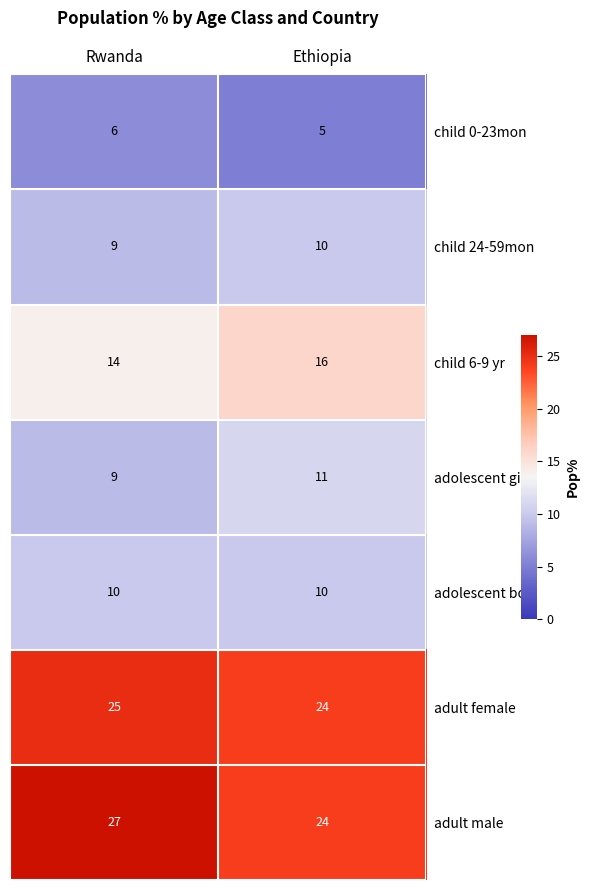

The child 24-59mon series shows 9 at Rwanda. True or false?

True